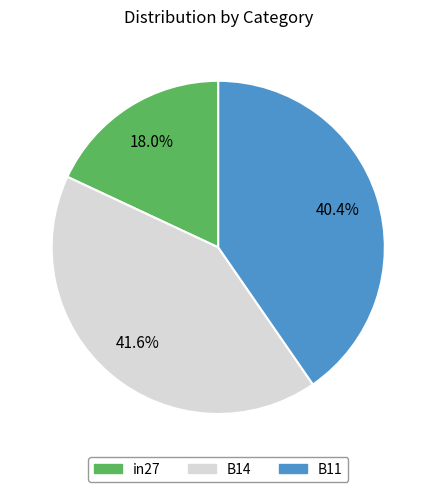

What is the largest slice in the pie chart?

B14